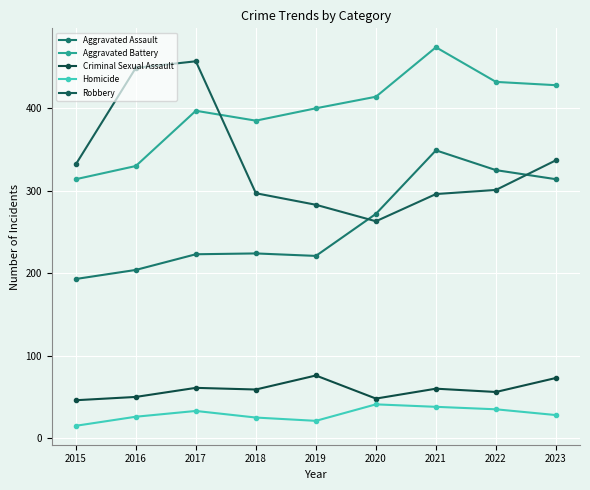

What is the average value of the Robbery series?

335